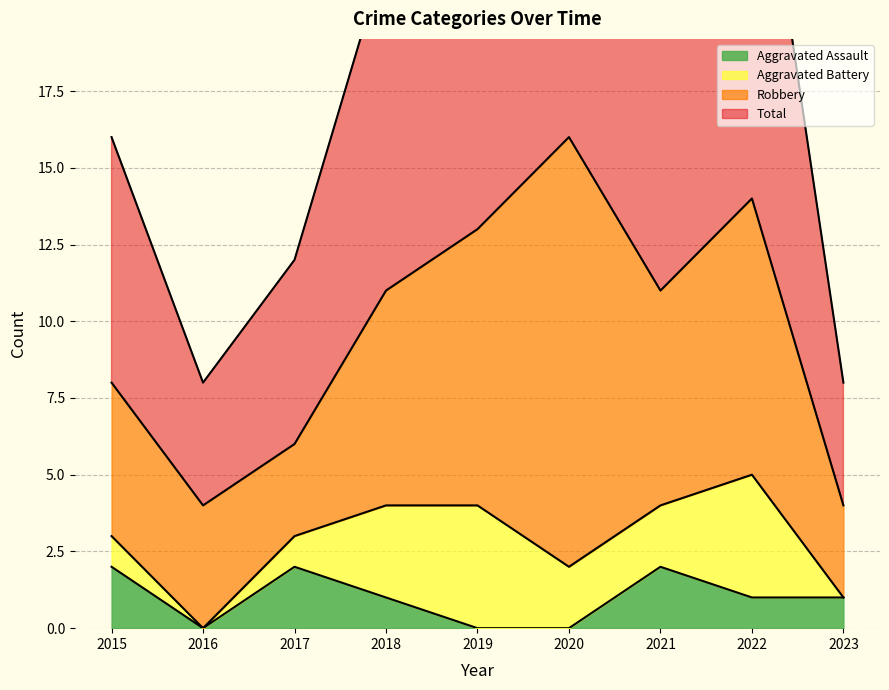

At which category does the chart reach its minimum across all series?

2016